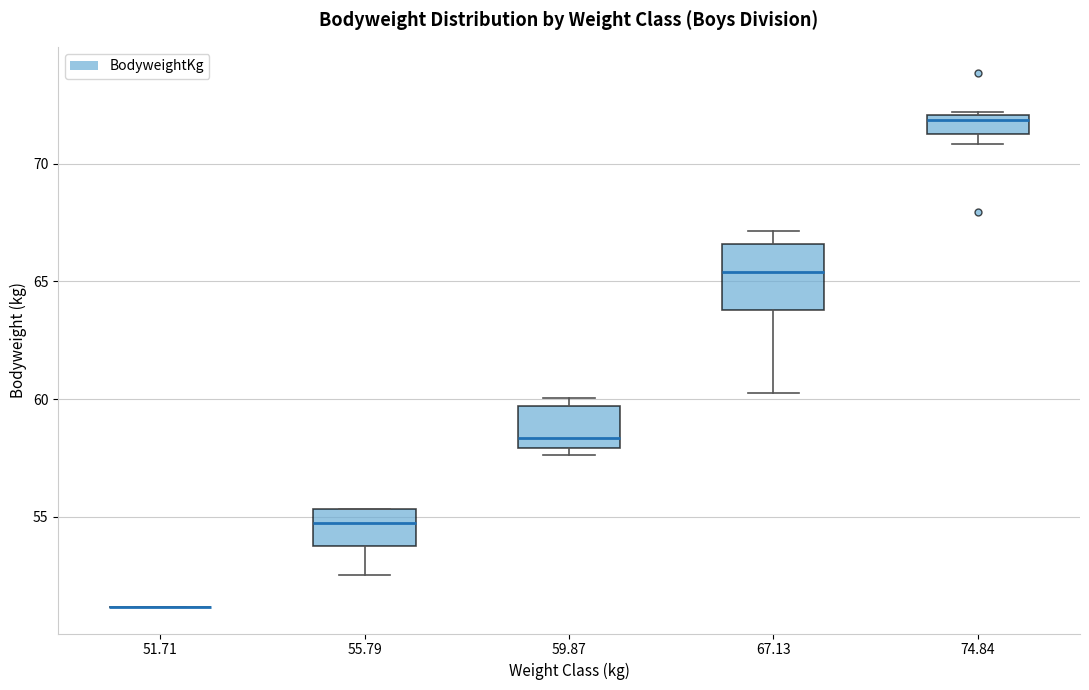

Reading left to right, transcribe this box plot: for each box, give where its median line is, the range the box spans, and where its two whiskers end, as read against the y-axis. The values are not printed on the chart, so give them approximately, as read against the axis.

51.71: box collapsed to a line at 51.0, whiskers 51.0 to 51.0
55.79: median 55.0, box 54.0 to 55.5, whiskers 52.5 to 55.5
59.87: median 58.5, box 58.0 to 59.5, whiskers 57.5 to 60.0
67.13: median 65.5, box 64.0 to 66.5, whiskers 60.0 to 67.0
74.84: median 72.0 (just below the box's upper edge), box 71.5 to 72.0, whiskers 71.0 to 72.0